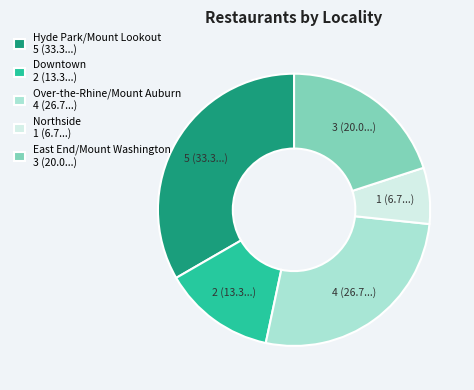

Rank the categories by value from highest to lowest.

Hyde Park/Mount Lookout, Over-the-Rhine/Mount Auburn, East End/Mount Washington, Downtown, Northside